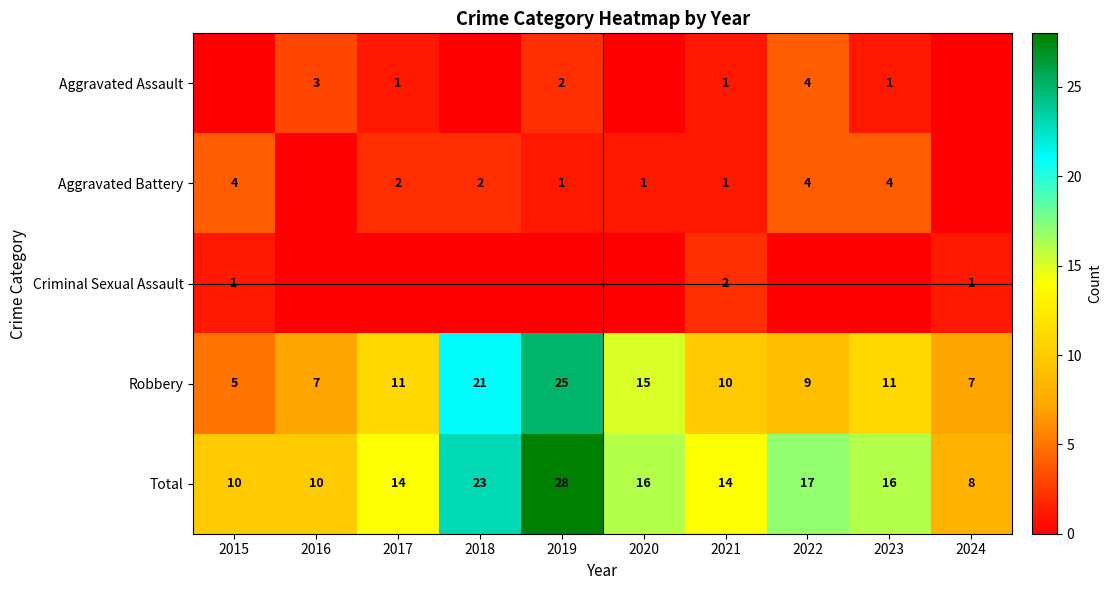

Is it true that Aggravated Assault equals 2 at 2021?

False